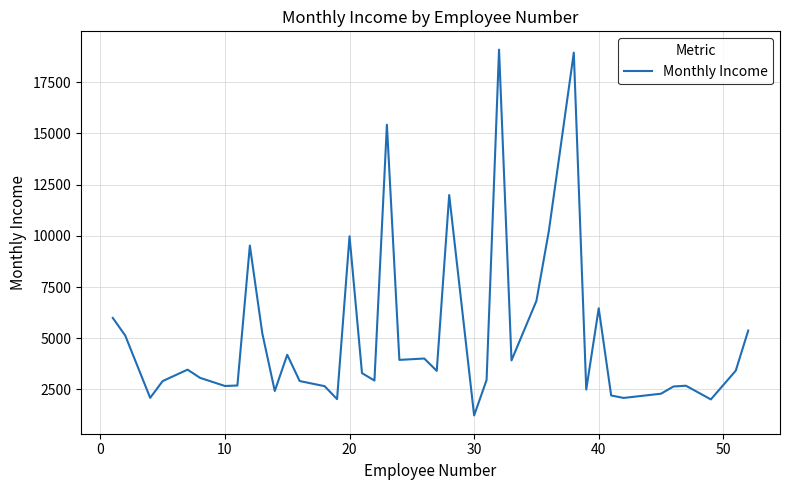

What is the smallest value displayed?

1232